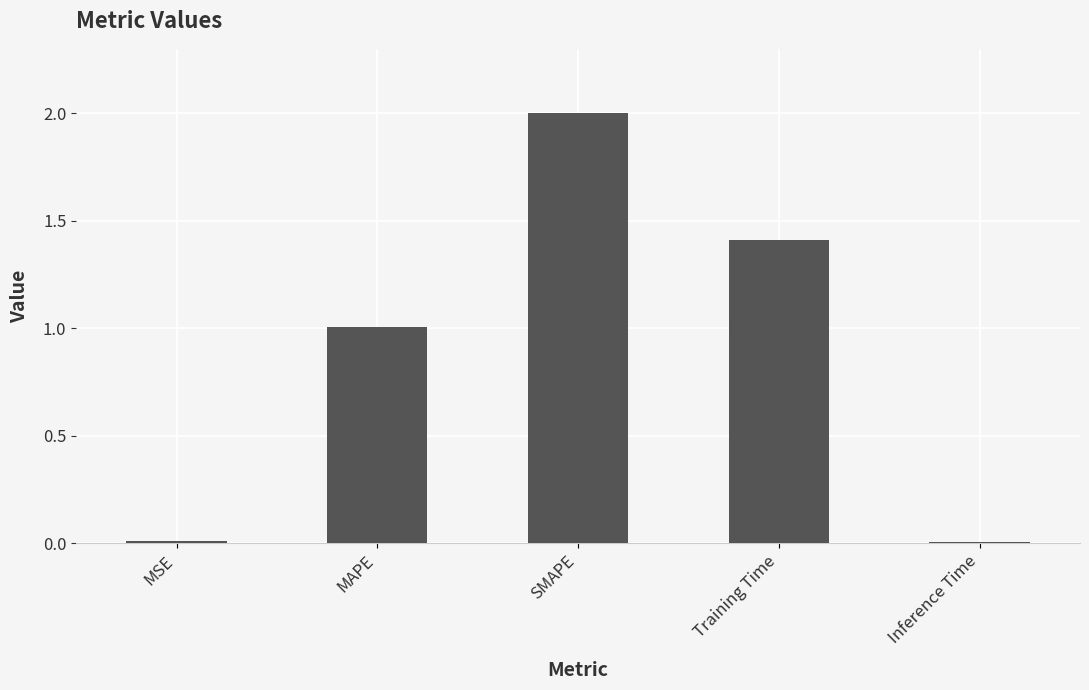

Which label corresponds to the largest value in the chart?

SMAPE